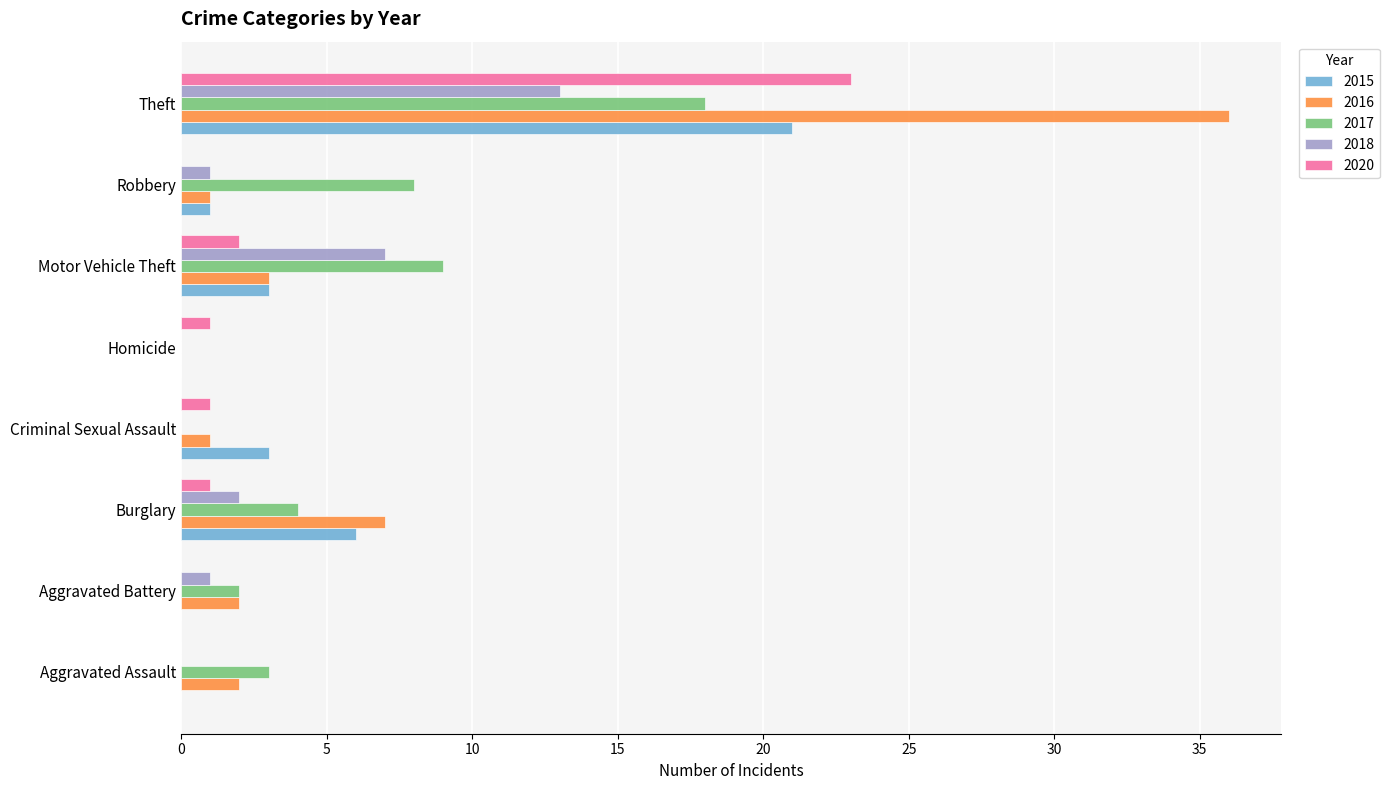

Between Aggravated Assault and Robbery, which series saw the biggest shift?

2017